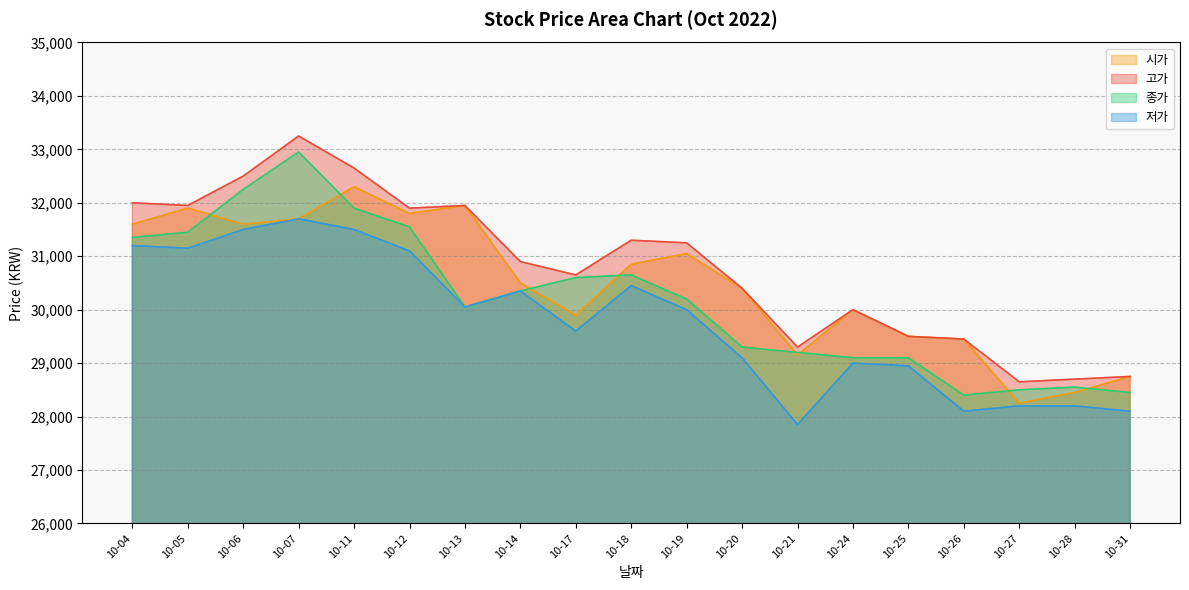

After their last crossing, which series has the higher values: 종가 or 시가?

시가